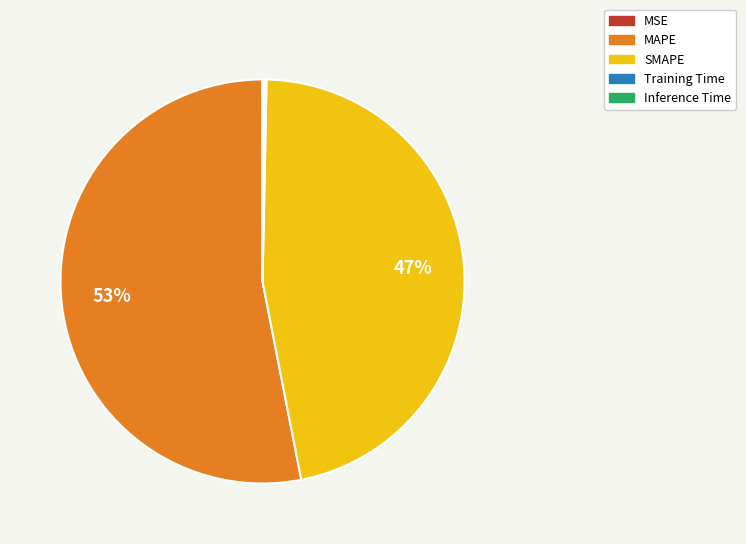

To the nearest percent, what is the difference between the largest and smallest slice percentages?

53%